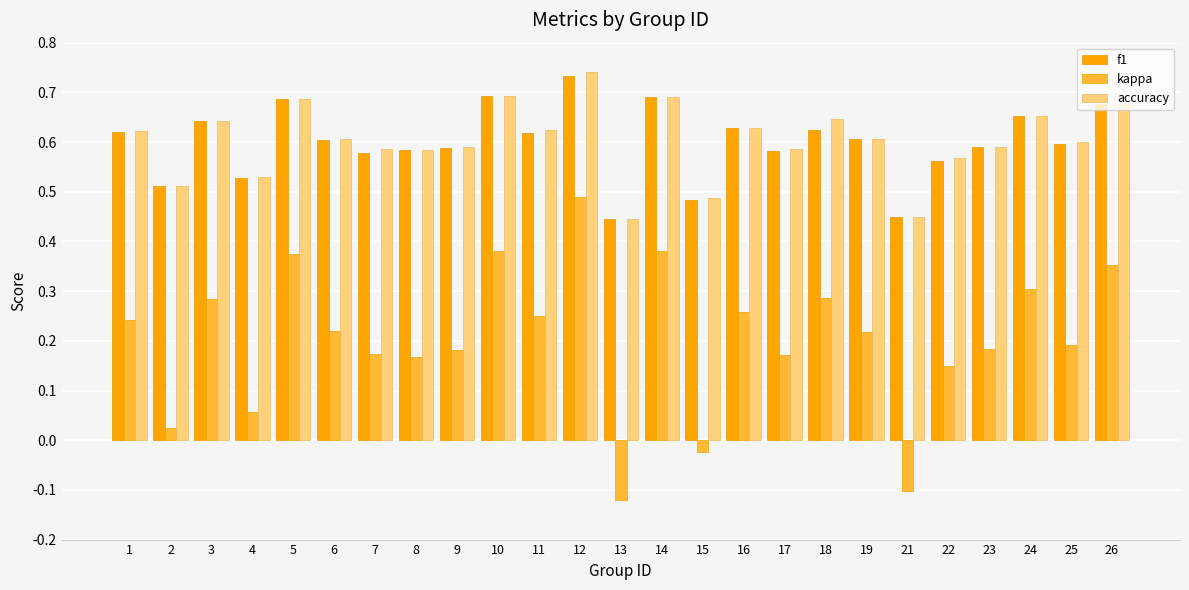

Rank the series by their maximum value, from lowest to highest.

kappa, f1, accuracy